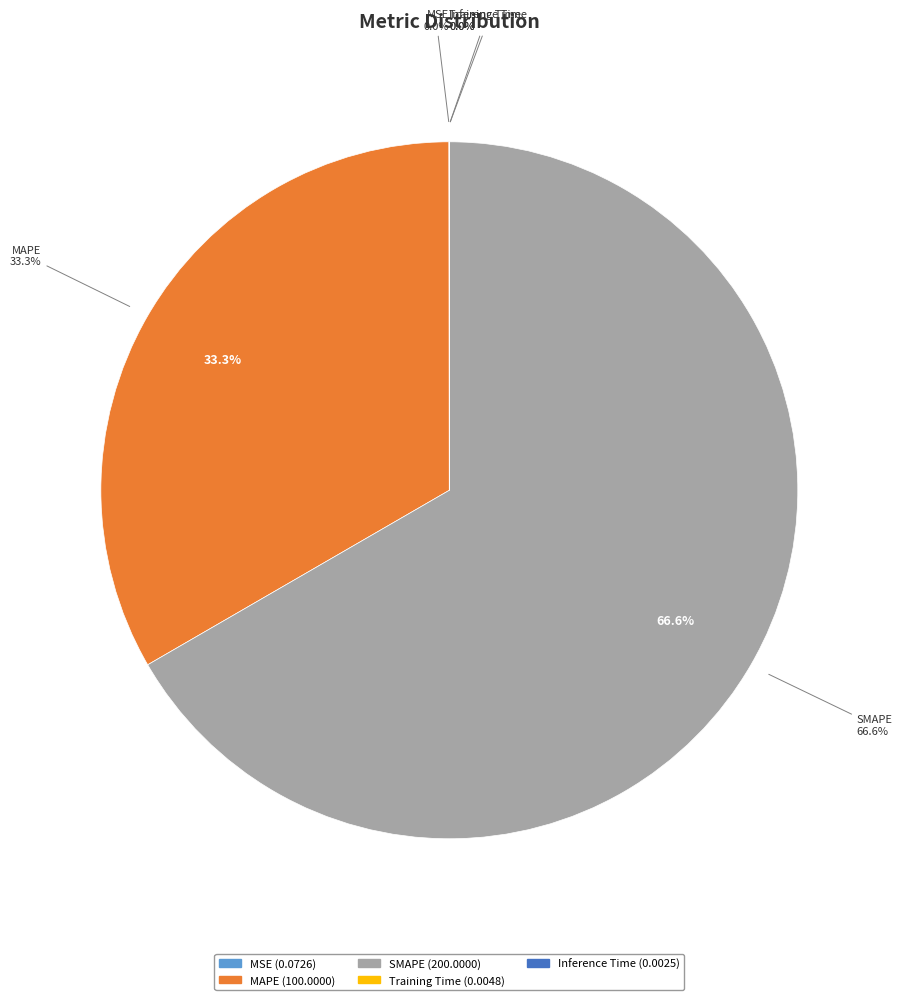

Is it true that MAPE is 33% of the pie?

True